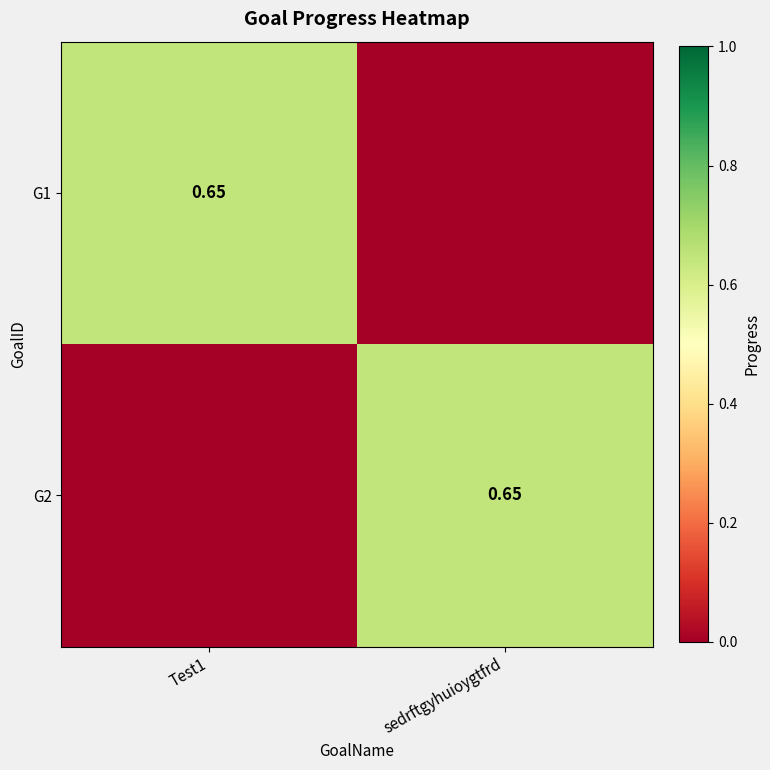

Which has a higher value, Test1 or sedrftgyhuioygtfrd?

Test1